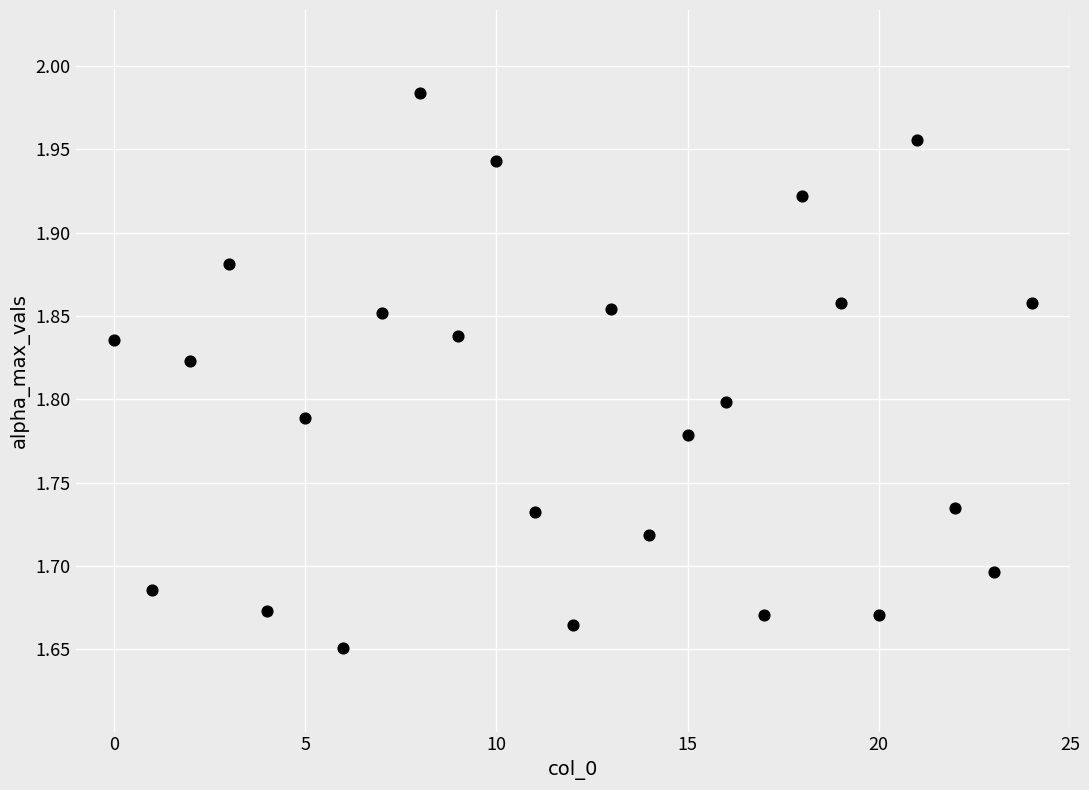

What is the range of Y values (max minus min)?

0.3